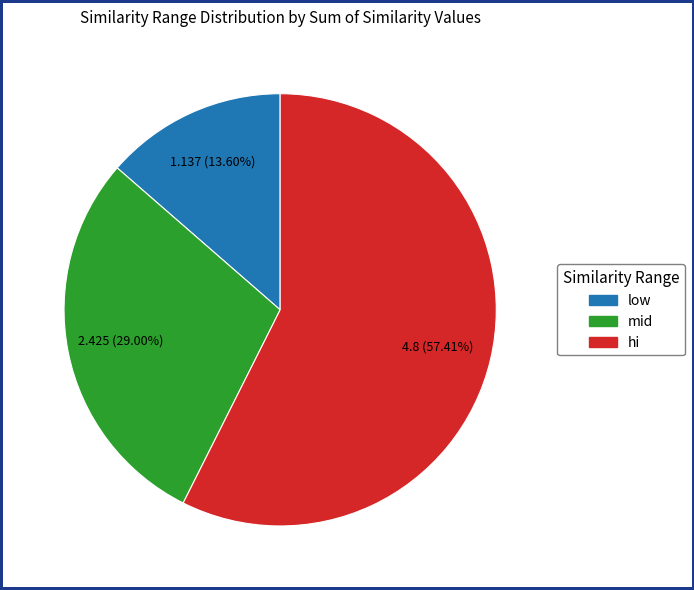

Rank the categories by value from lowest to highest.

low, mid, hi